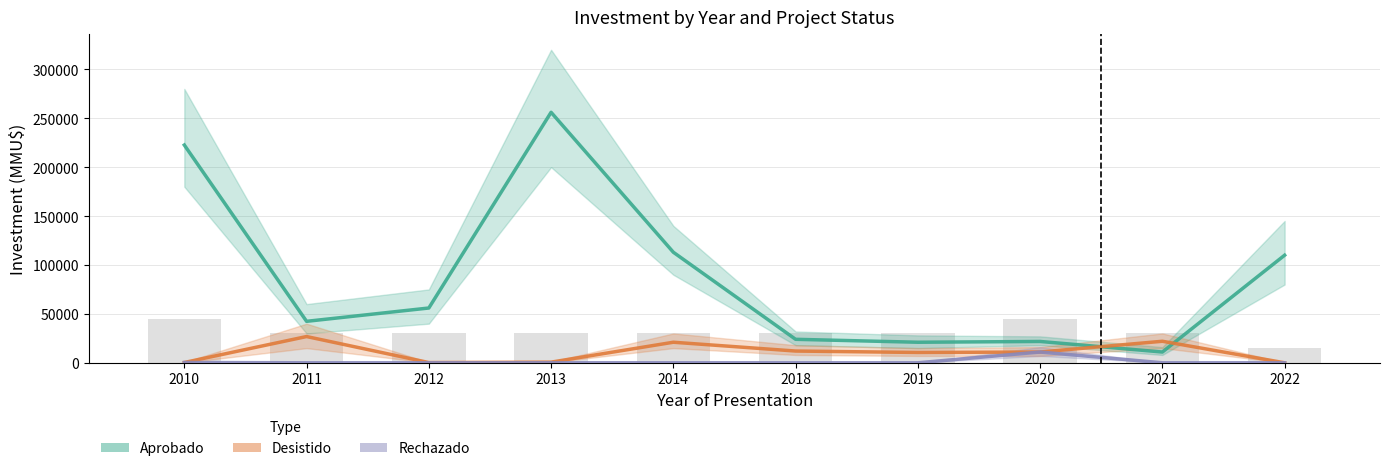

Does the chart contain any negative values?

No